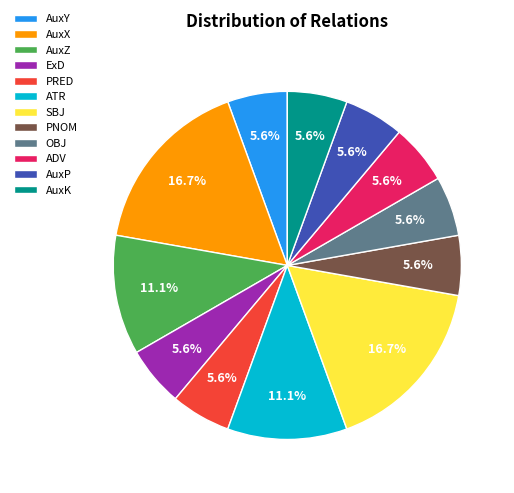

What is the ratio of the value at ATR to the value at AuxP?

2.0